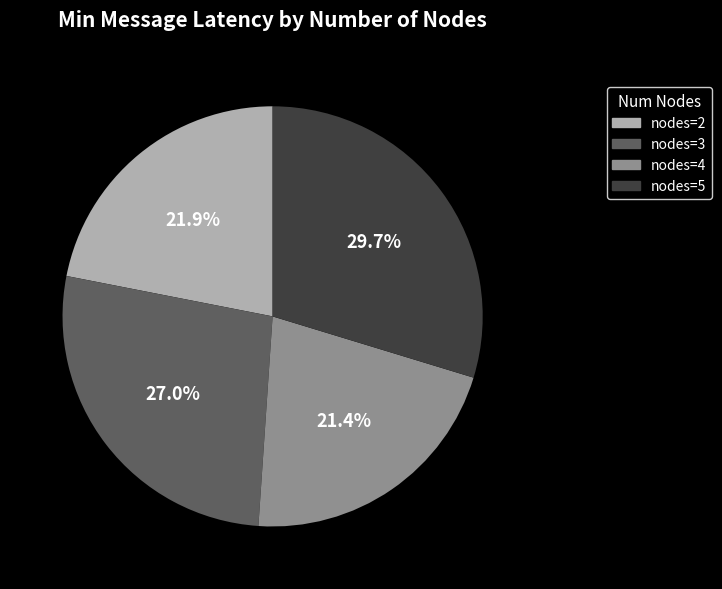

Rank the categories by value from lowest to highest.

nodes=4, nodes=2, nodes=3, nodes=5